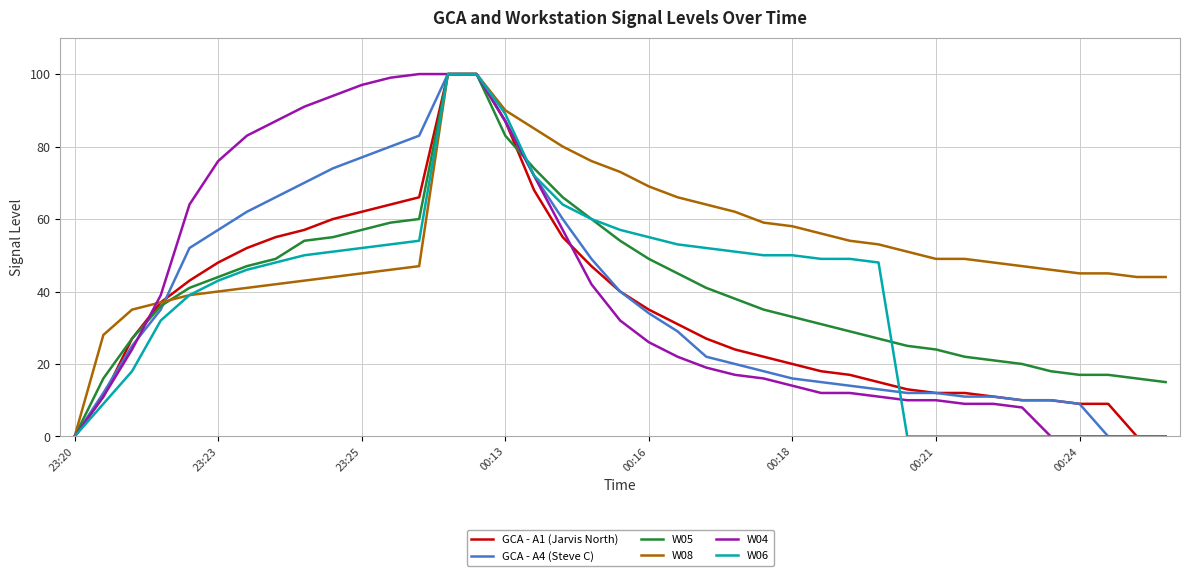

Which series has the largest total across all categories?

W08